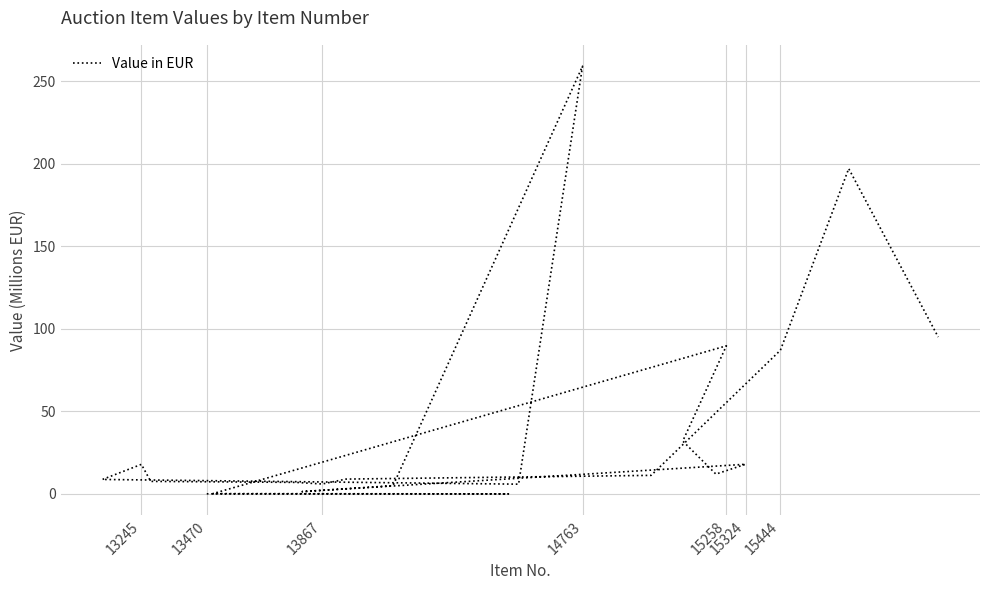

The chart shows a value of 17.9 at 13245. True or false?

True